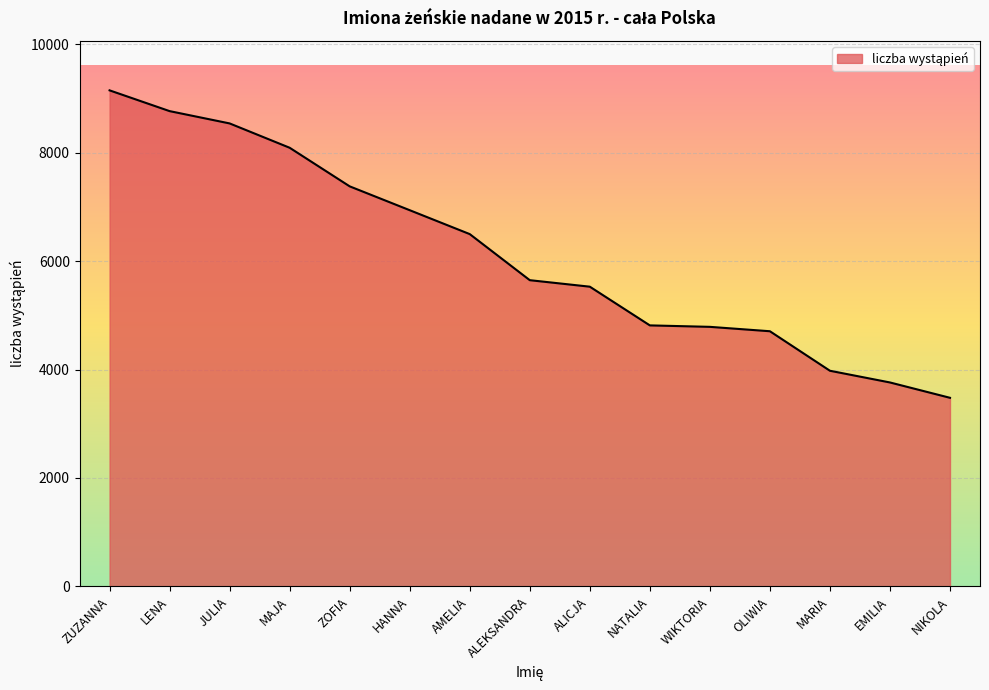

What is the difference between the values at NATALIA and JULIA?

3726